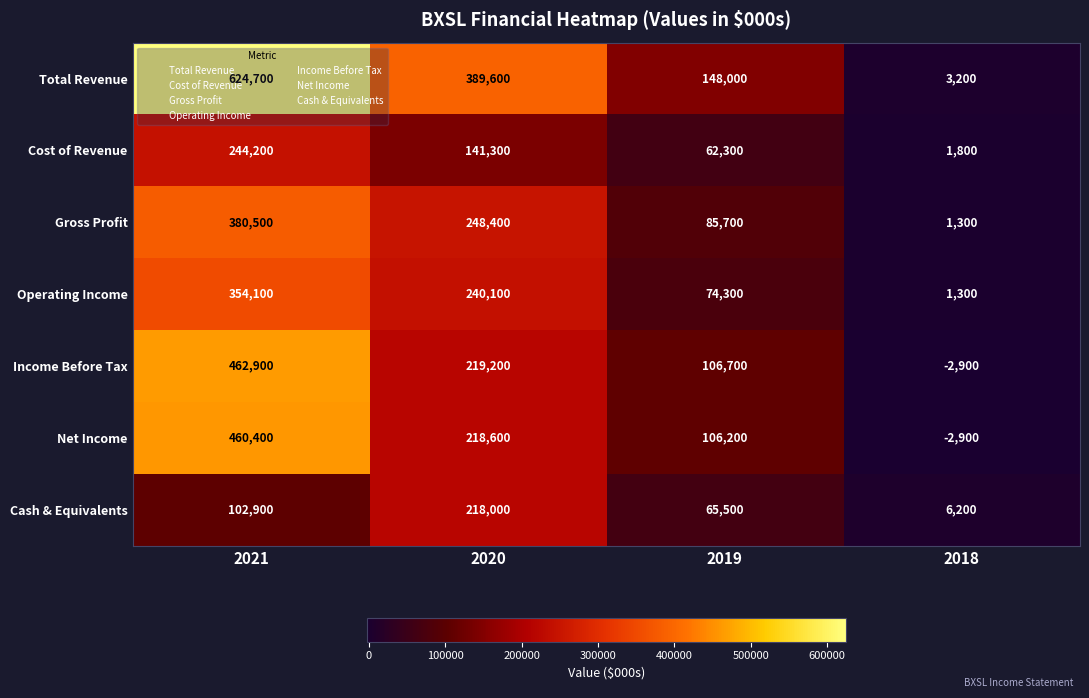

Rank the series at 2019 from lowest to highest value.

Cost of Revenue, Cash & Equivalents, Operating Income, Gross Profit, Net Income, Income Before Tax, Total Revenue